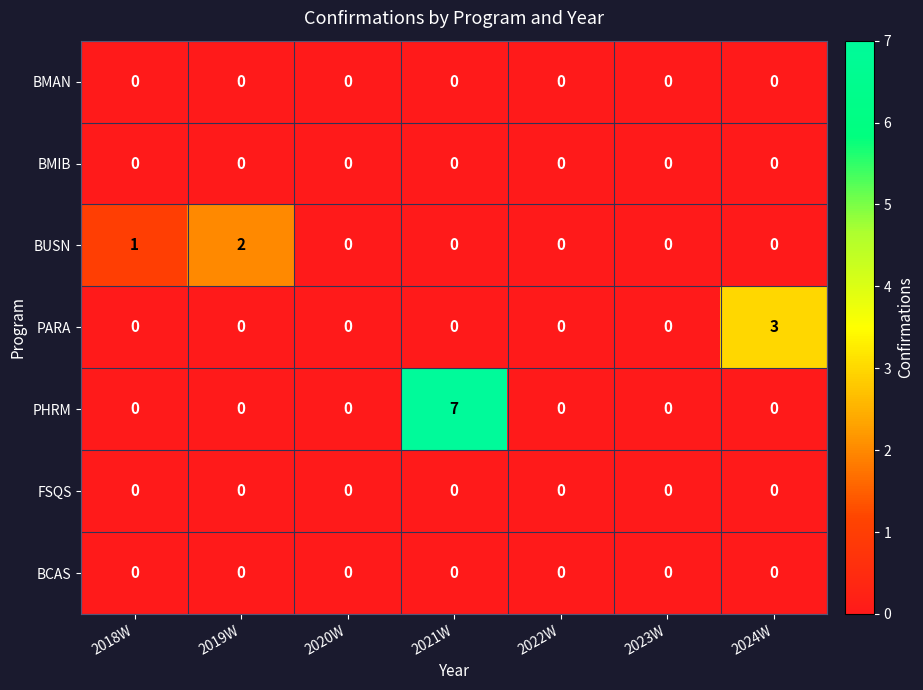

What is the sum of the PHRM values at 2021W and 2018W?

7